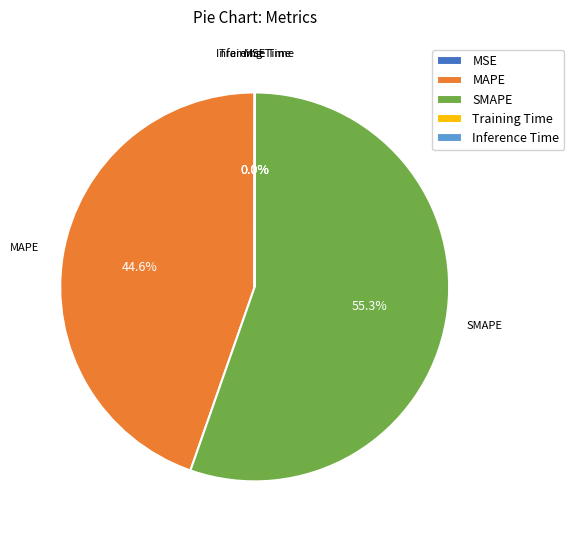

Which category has the biggest portion of the pie?

SMAPE